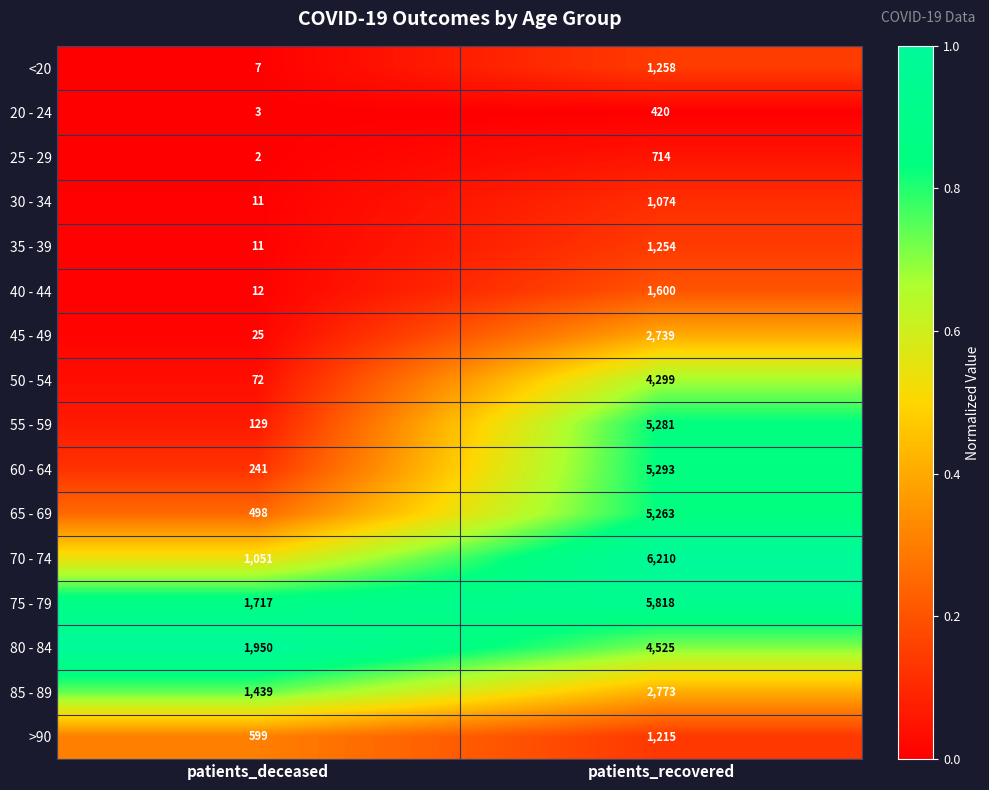

At which category is the sum across all series the highest?

patients_recovered